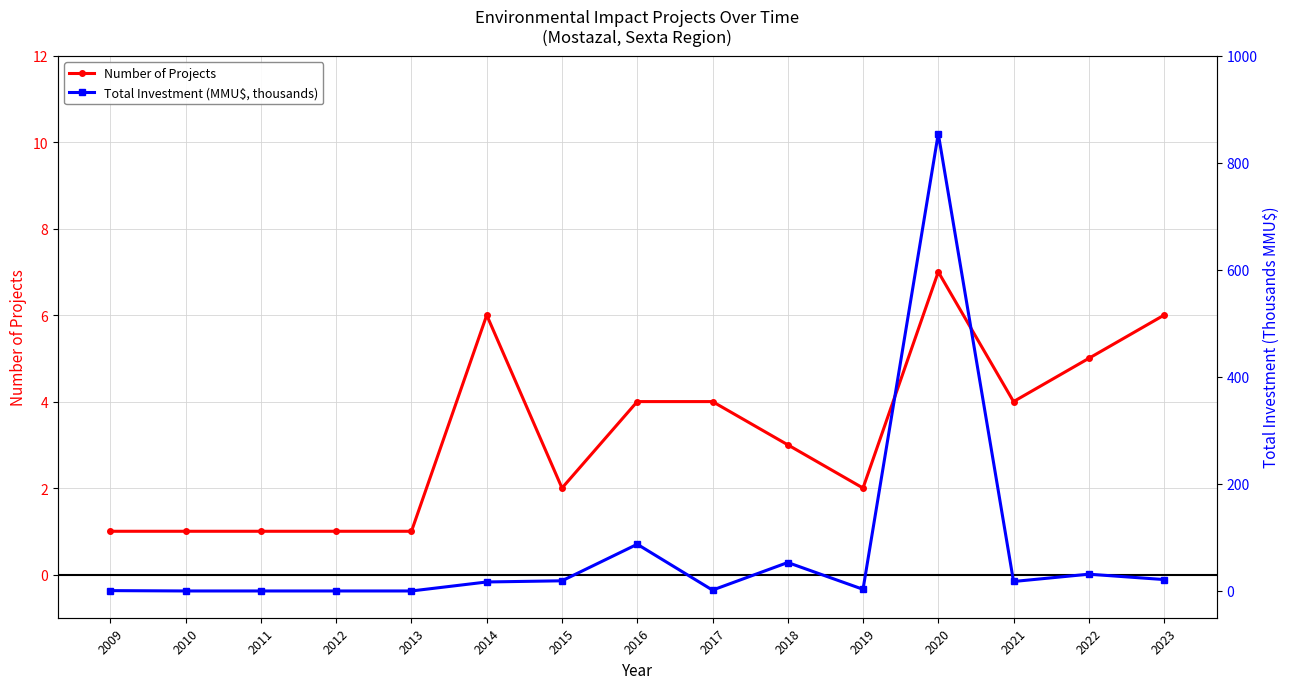

Which series changed the most between 2020 and 2023?

Total Investment (MMU$, thousands)